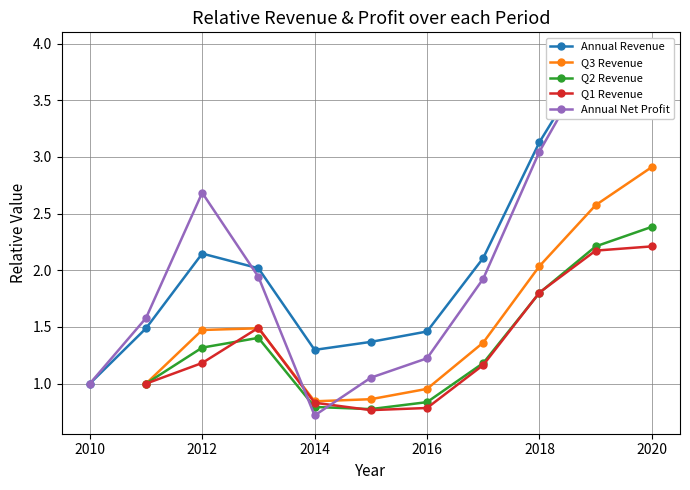

At which label does Q3 Revenue reach its peak?

2020